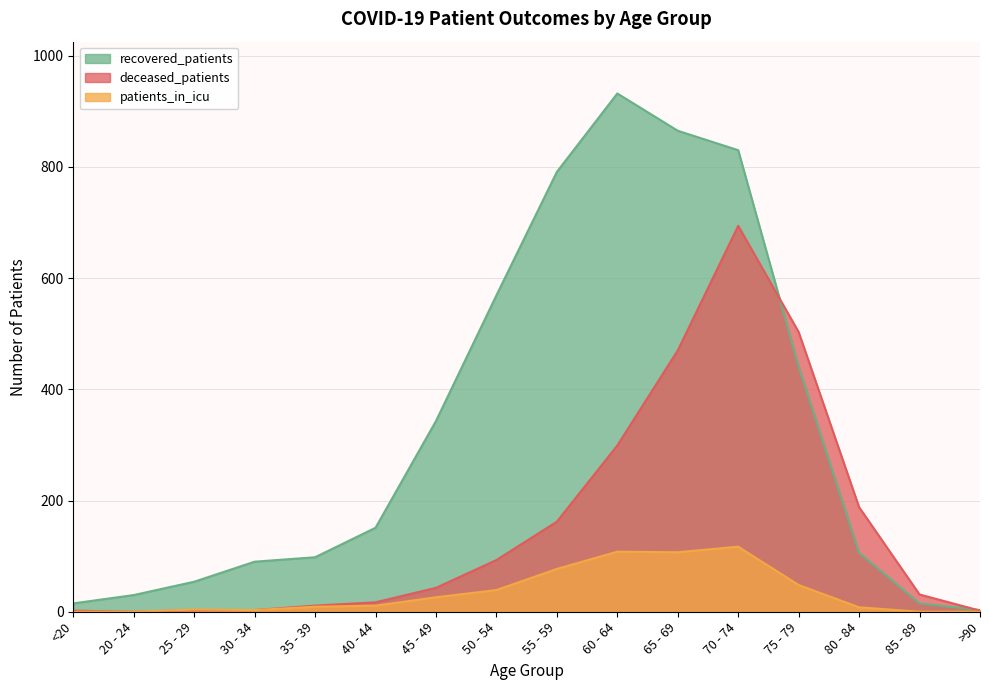

At which label does recovered_patients reach its minimum?

>90